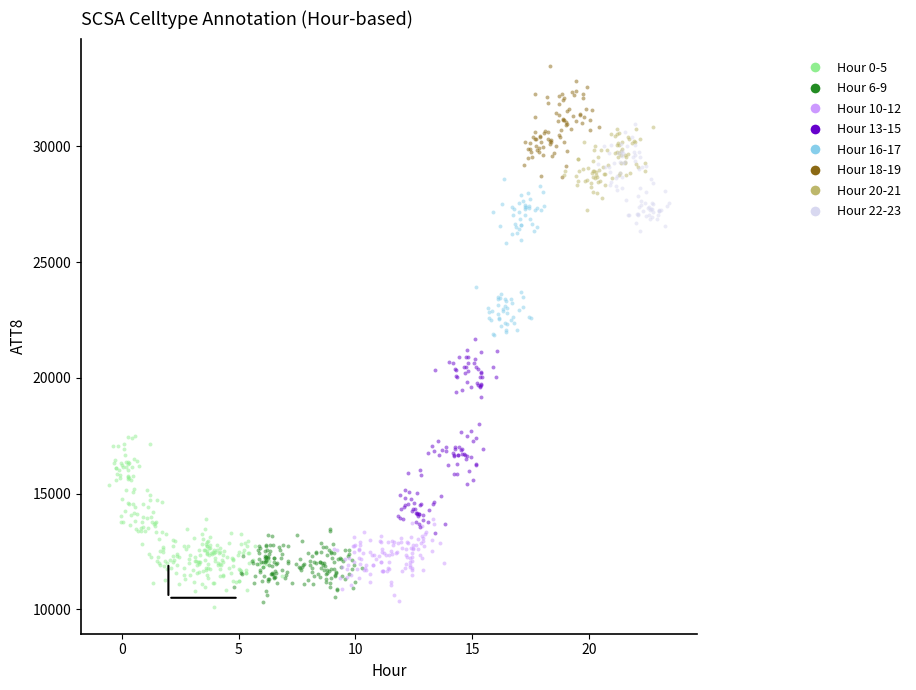

Which series contains the highest Y value?

Hour 18-19